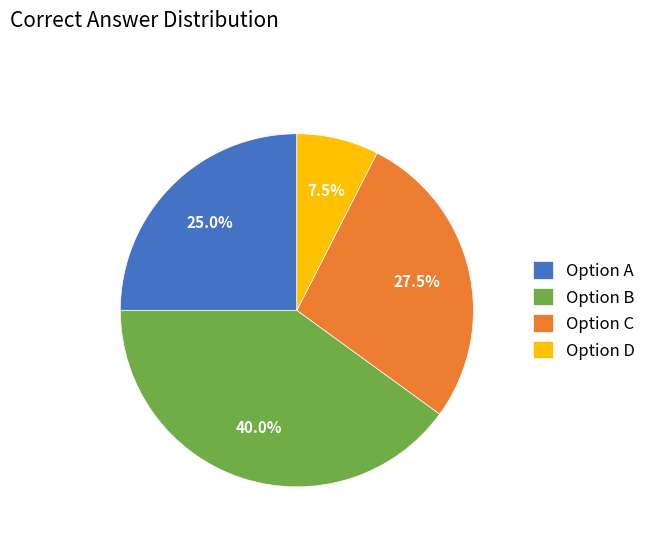

Does any single category account for the majority?

No